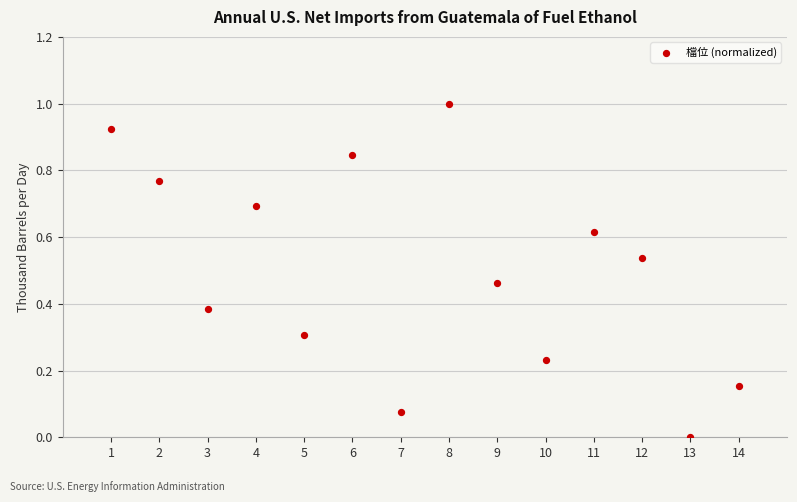

What is the range of Y values (max minus min)?

1.0